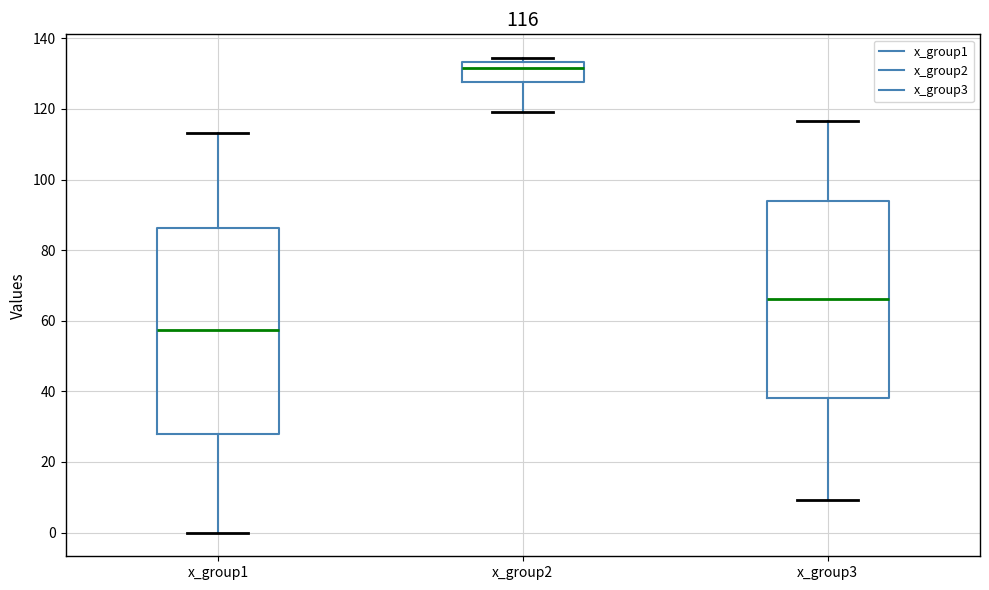

Which box is the tallest, from its lower edge to its upper edge?

x_group1